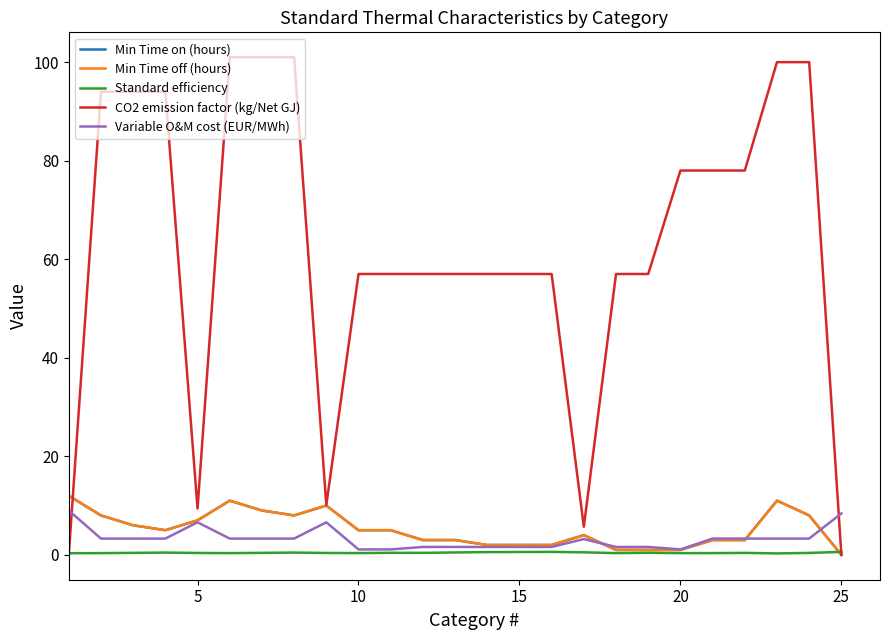

List the series in order of their peak value, lowest first.

Standard efficiency, Variable O&M cost (EUR/MWh), Min Time on (hours), Min Time off (hours), CO2 emission factor (kg/Net GJ)